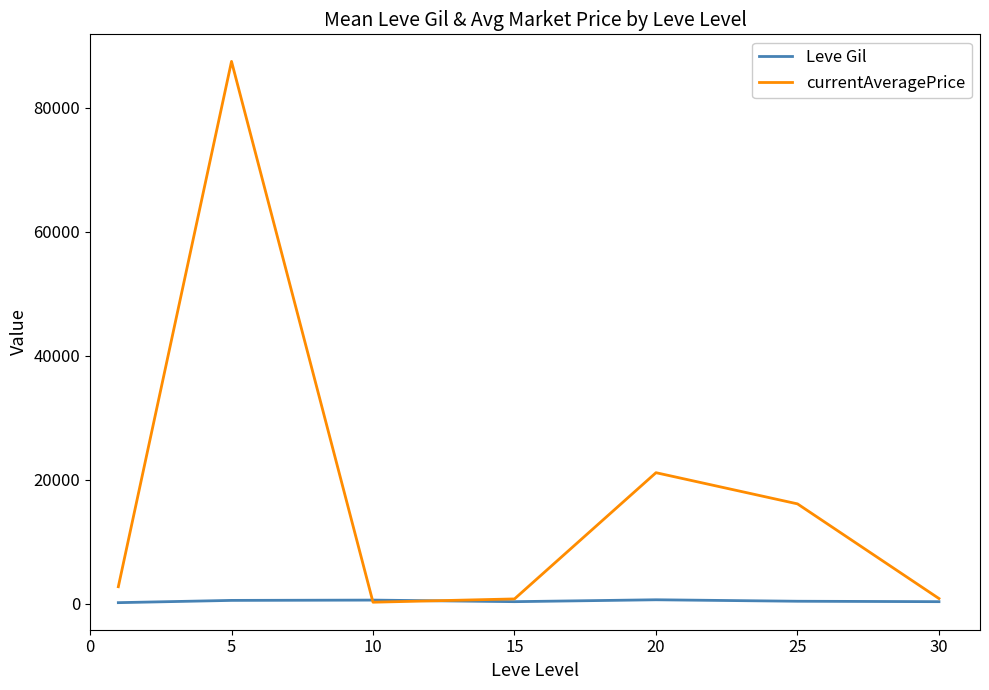

Does the chart display data point markers on the line(s)?

No